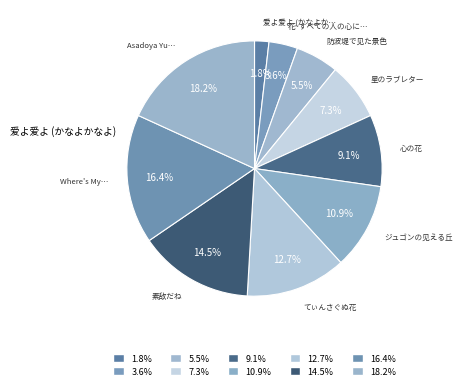

Which category has the smallest portion of the pie?

爱よ爱よ (かなよかなよ)